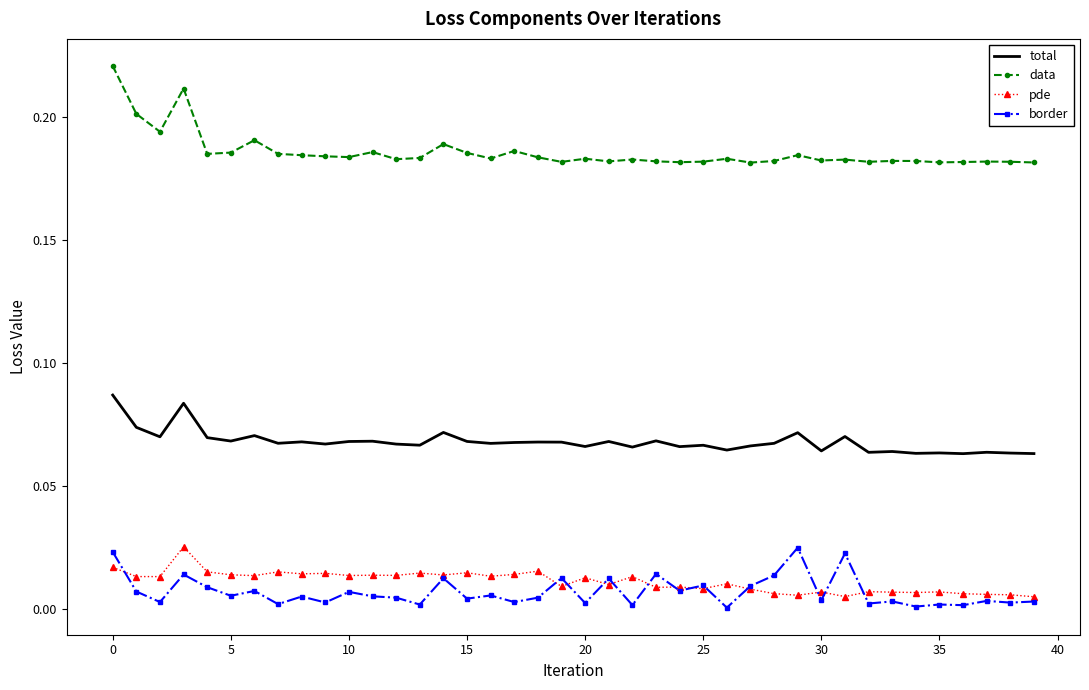

Which series has the largest total across all categories?

data